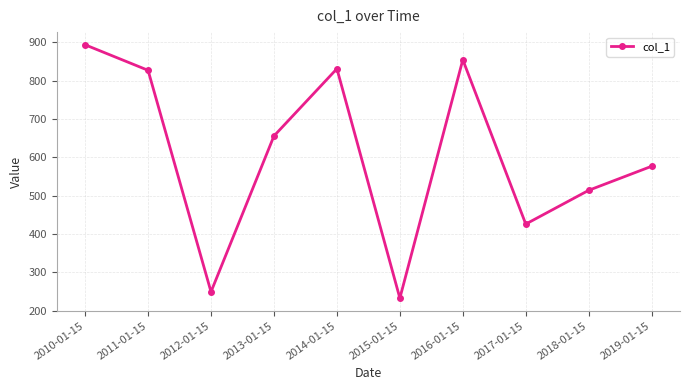

Count the number of data series in this chart.

1